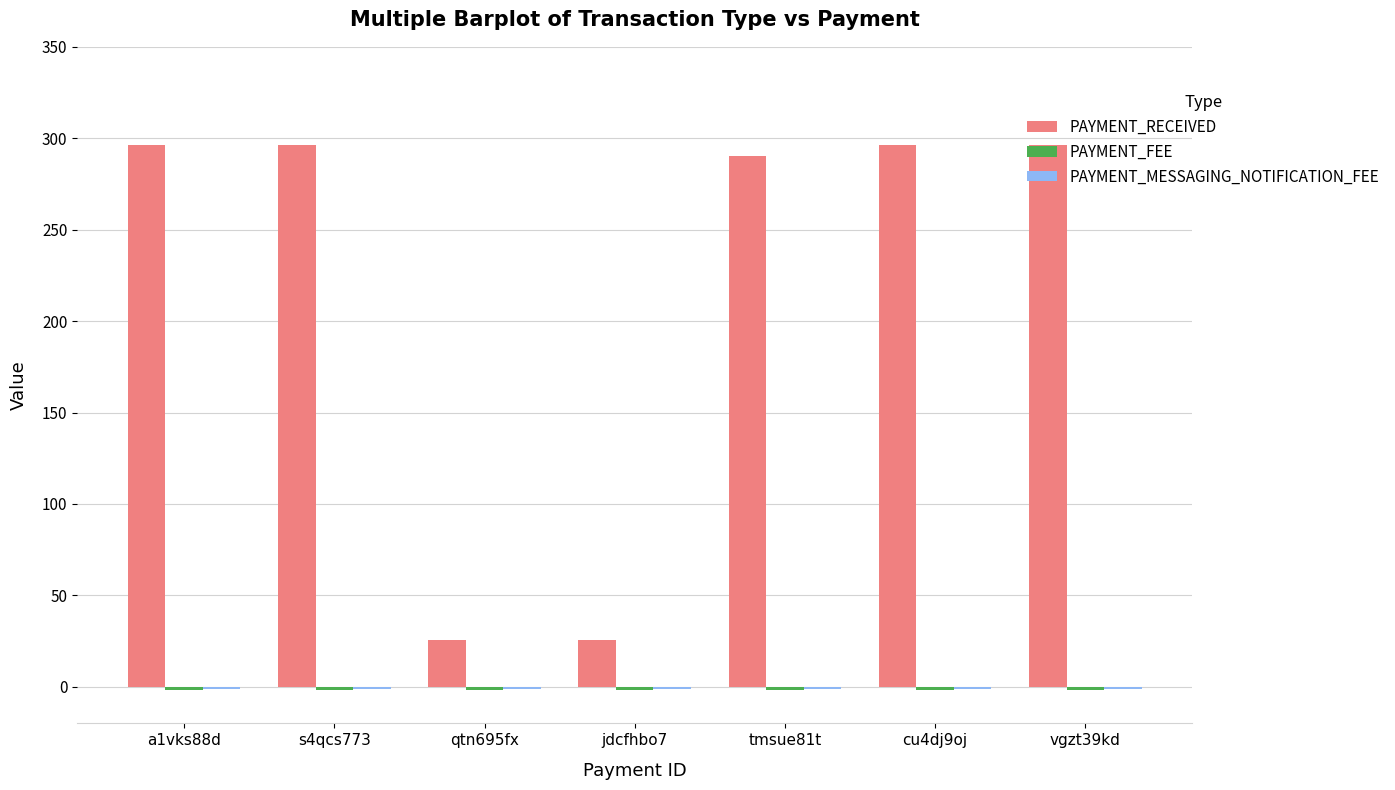

What is the sum of all PAYMENT_RECEIVED values?

1526.4